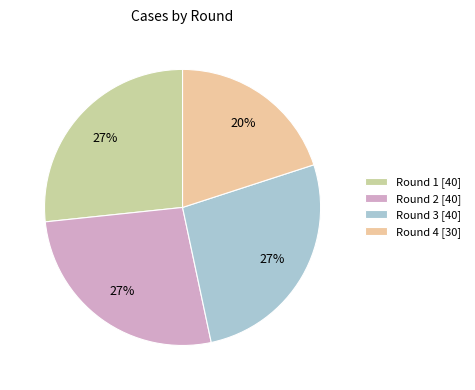

To the nearest percent, what is the average slice percentage?

25%